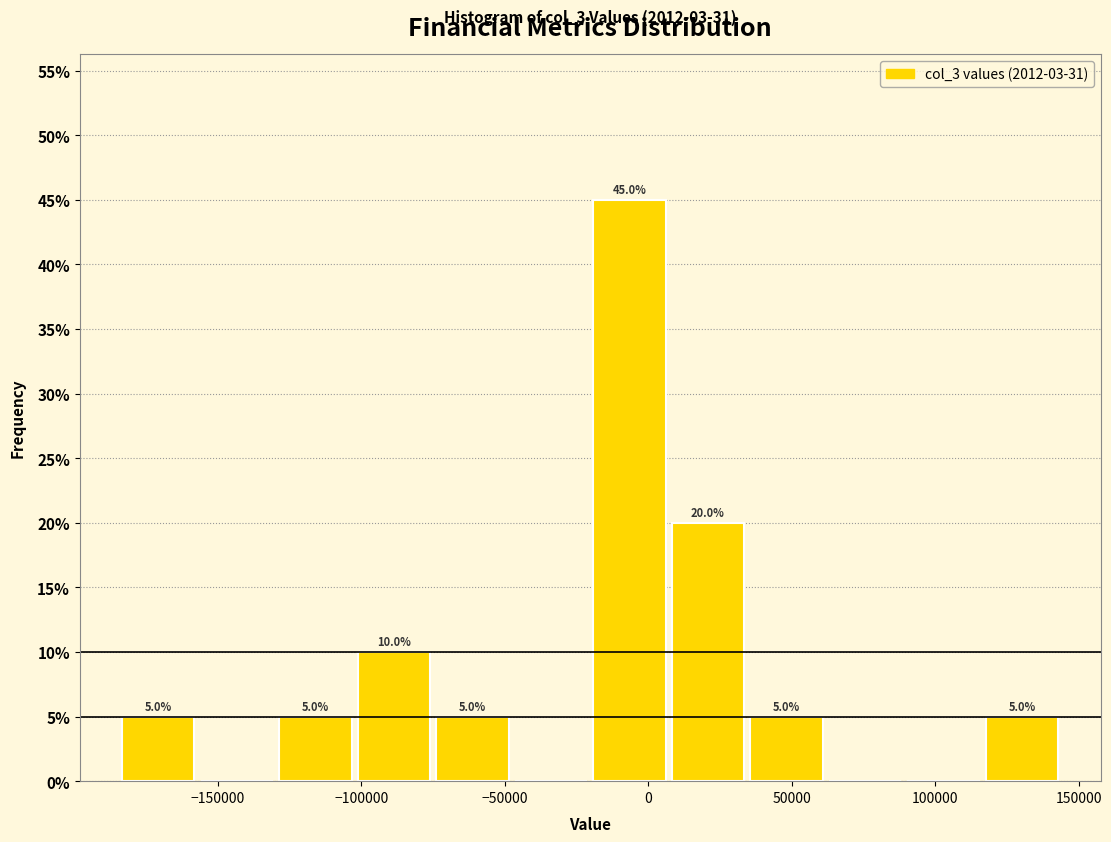

Which range on the x-axis has the tallest bar?

-20000 to 5000